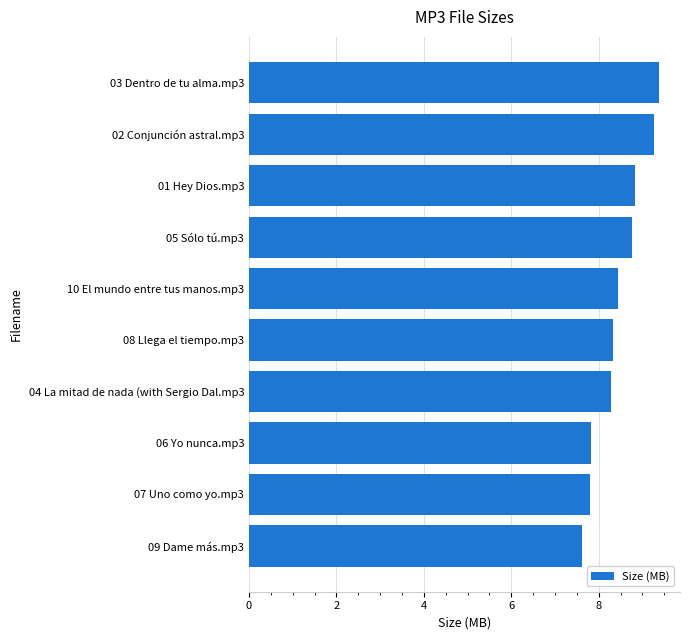

The chart shows a value of 13.9 at 03 Dentro de tu alma.mp3. True or false?

False